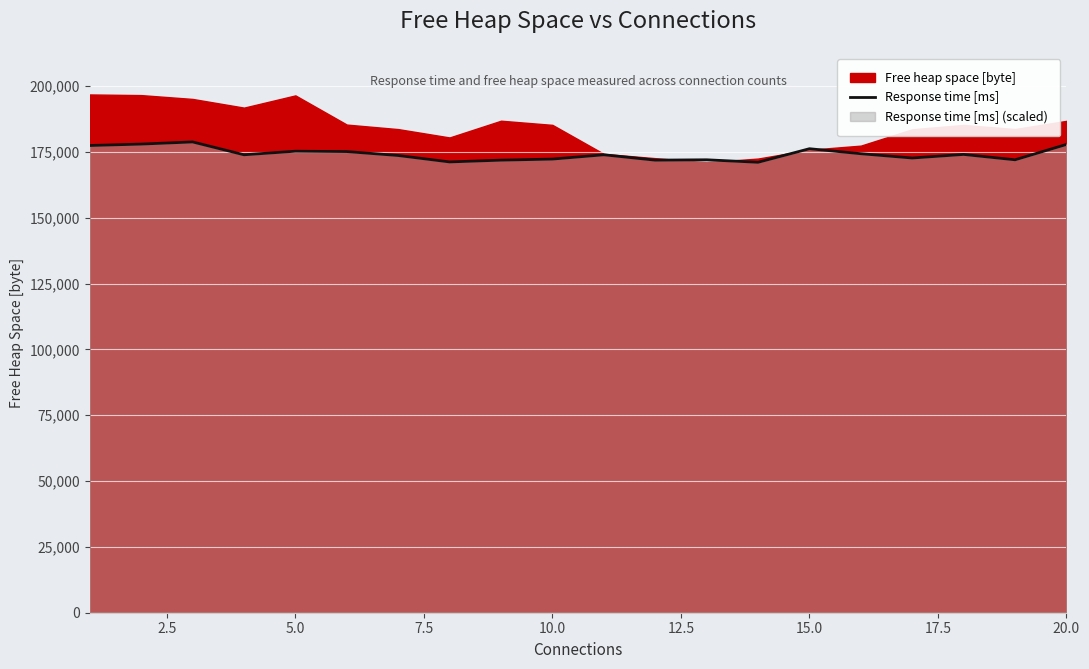

Reading left to right, what are all the values shown in this chart?

177414.2	177956.4	178769.6	173890.3	175245.6	175110.1	173619.2	171179.5	171857.2	172263.8	173890.3	171857.2	171992.8	171044.0	176194.4	174296.9	172670.4	174025.8	171992.8	177820.8